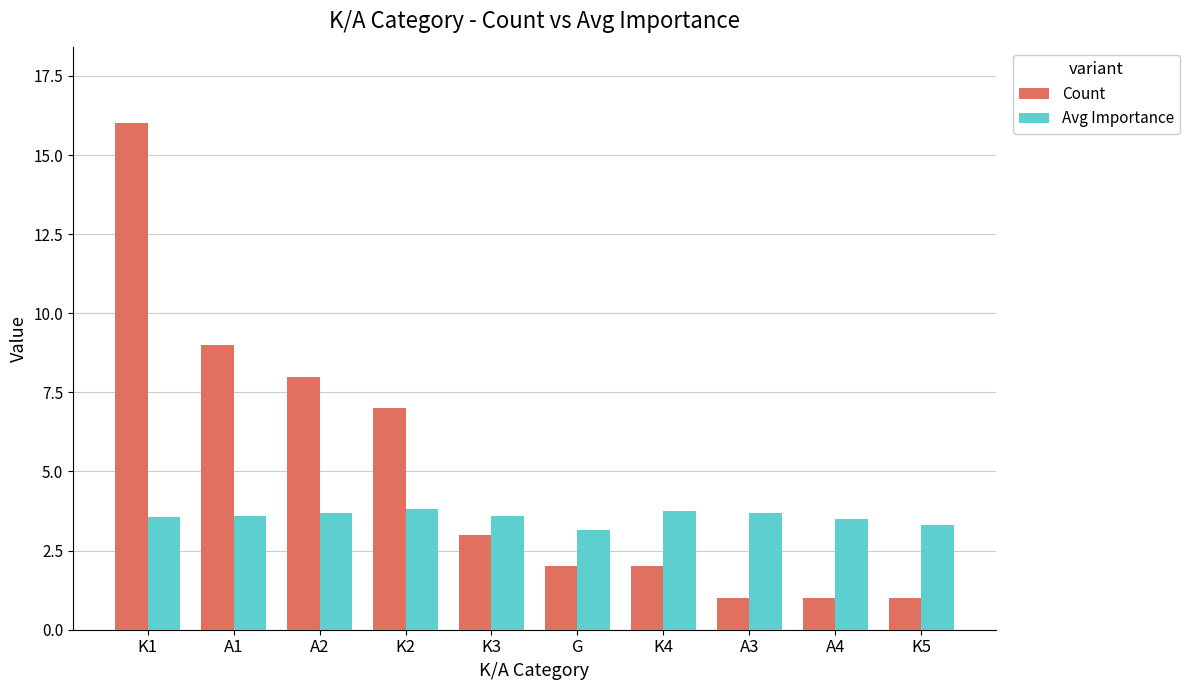

What is the sum of all Count values?

50.0